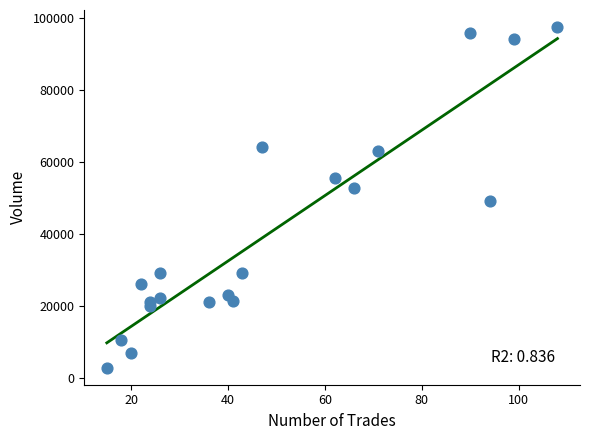

What is the range of Y values (max minus min)?

94645